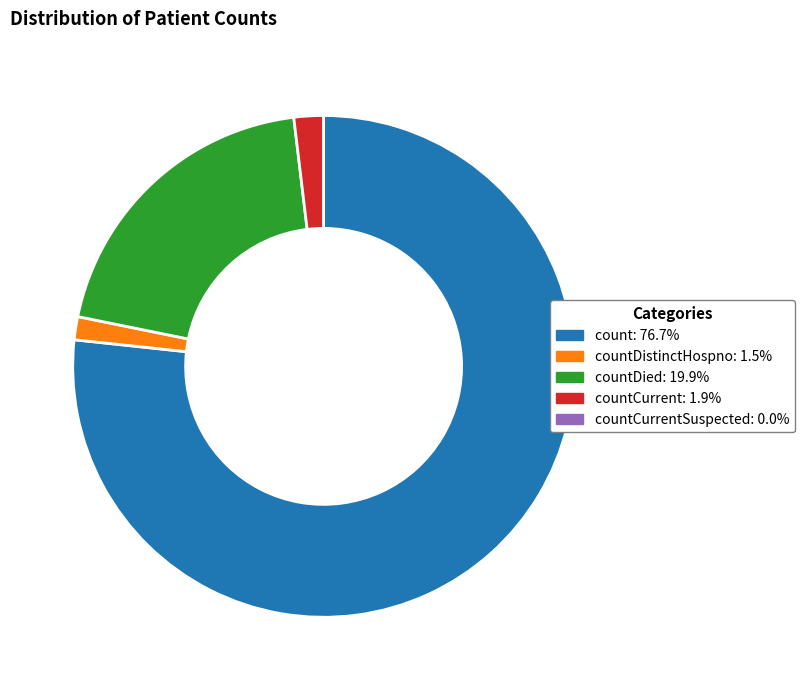

Is there a majority slice in this chart?

Yes